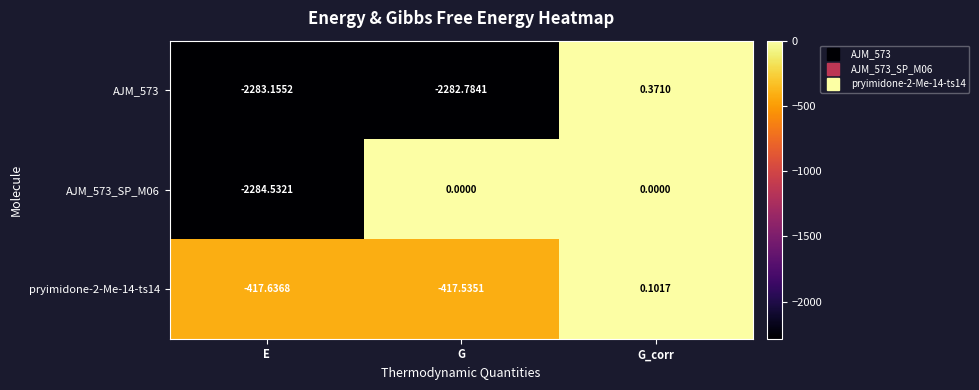

Which series changed the most between E and G_corr?

AJM_573_SP_M06